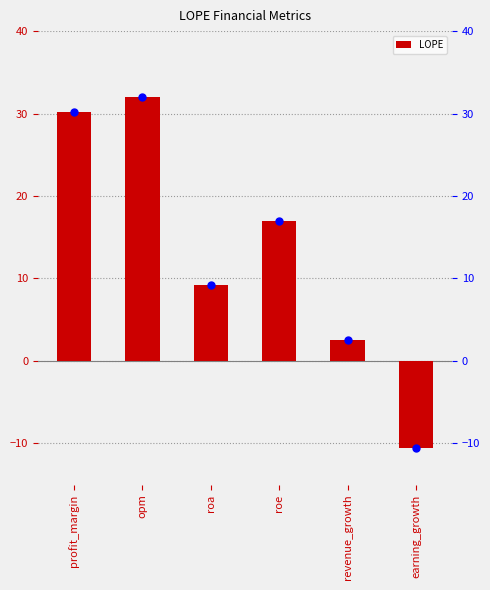

Are the bars grouped side by side (vs. stacked)?

No